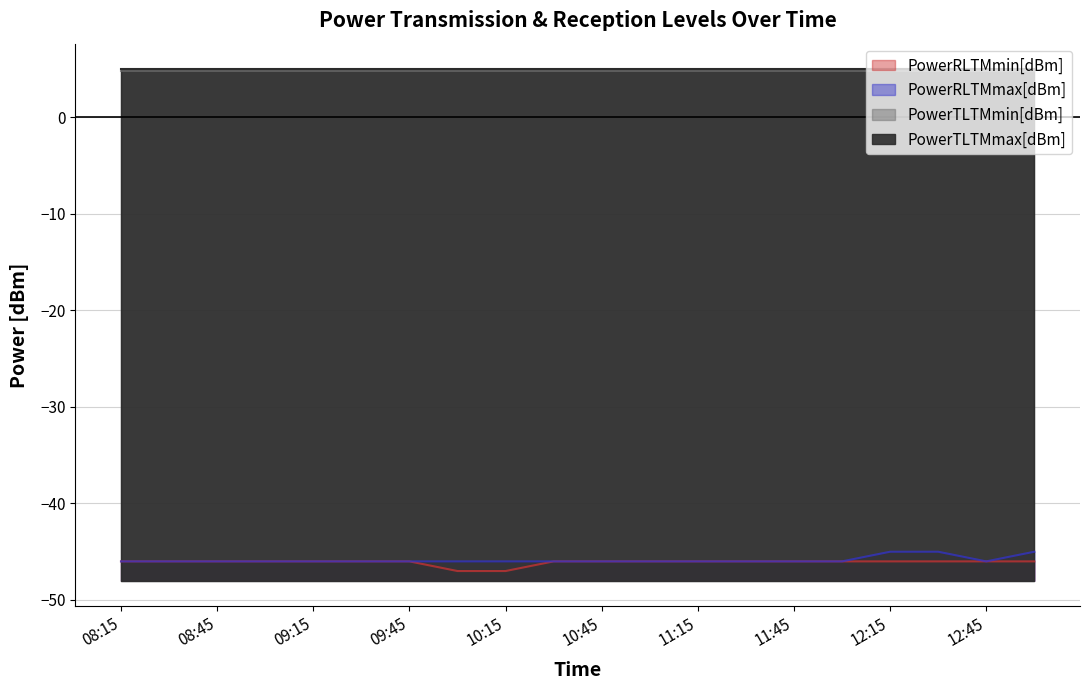

The PowerRLTMmin[dBm] series shows -82 at 08:30. True or false?

False